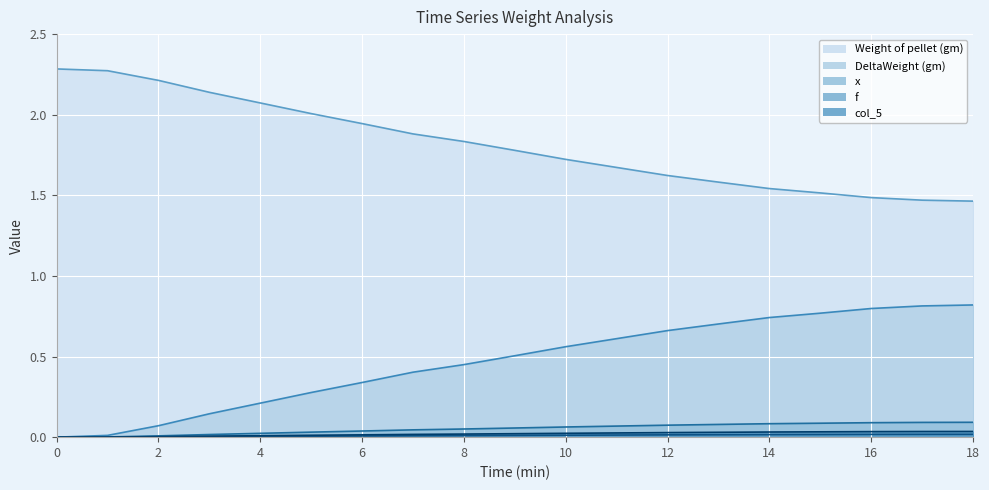

What is the value of the Weight of pellet (gm) point at the 16th from the left?

1.5